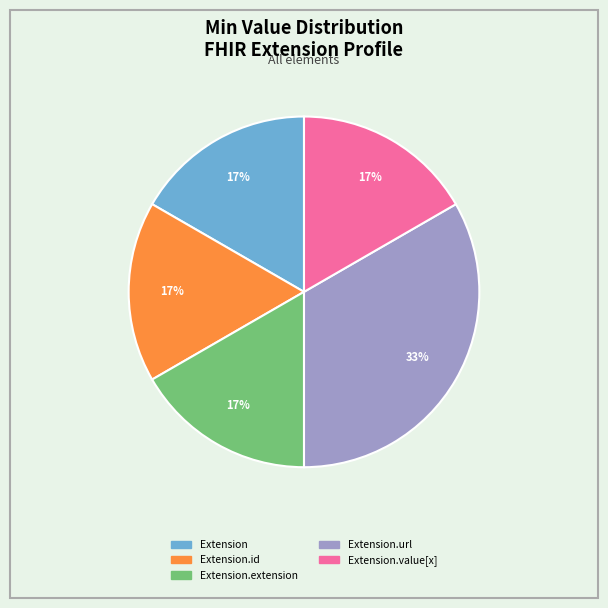

How many segments does this pie chart have?

5